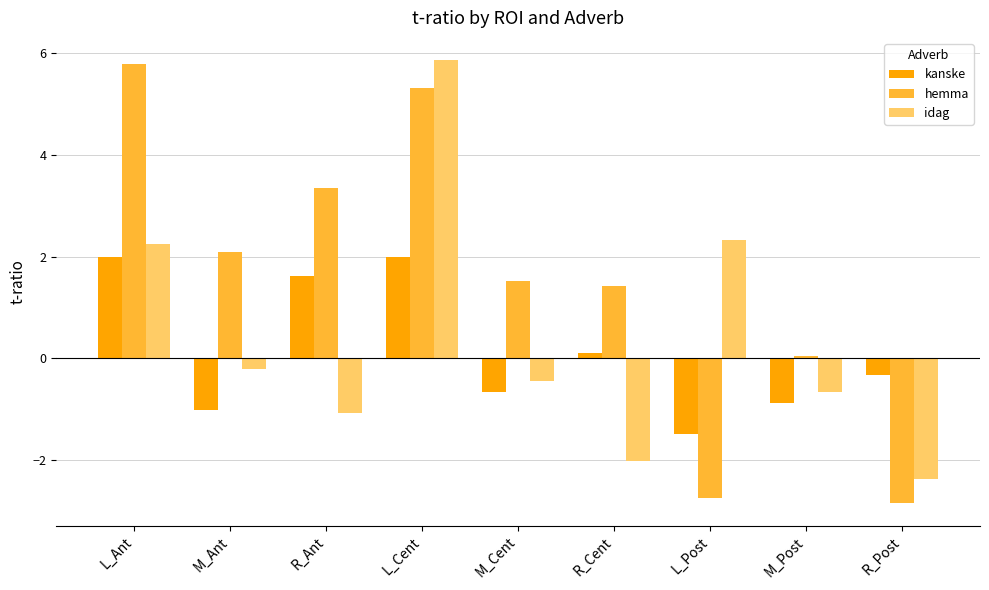

Which category has the highest value in the idag series?

L_Cent